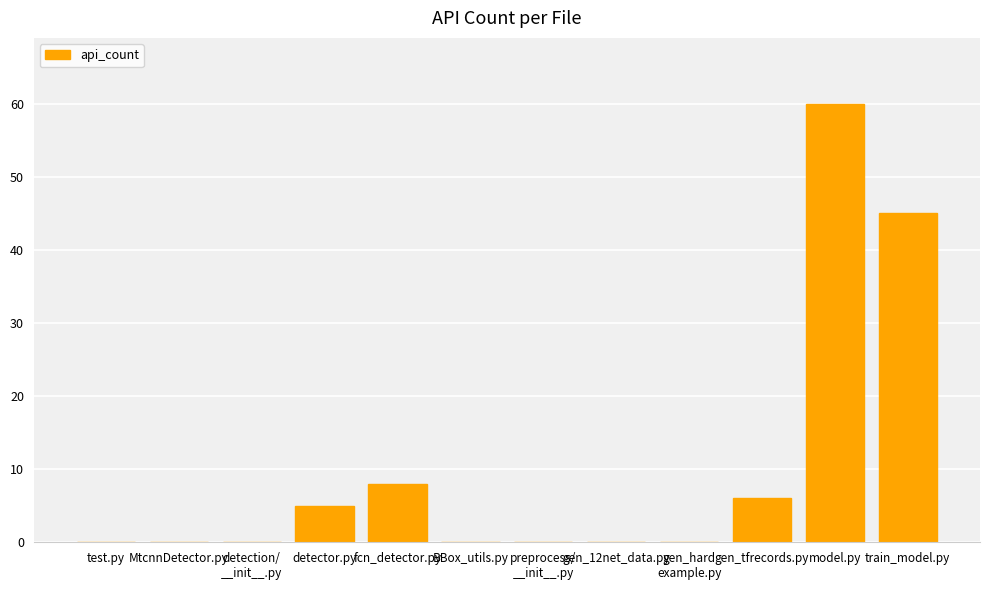

True or false: the data shows 45 at train_model.py.

True